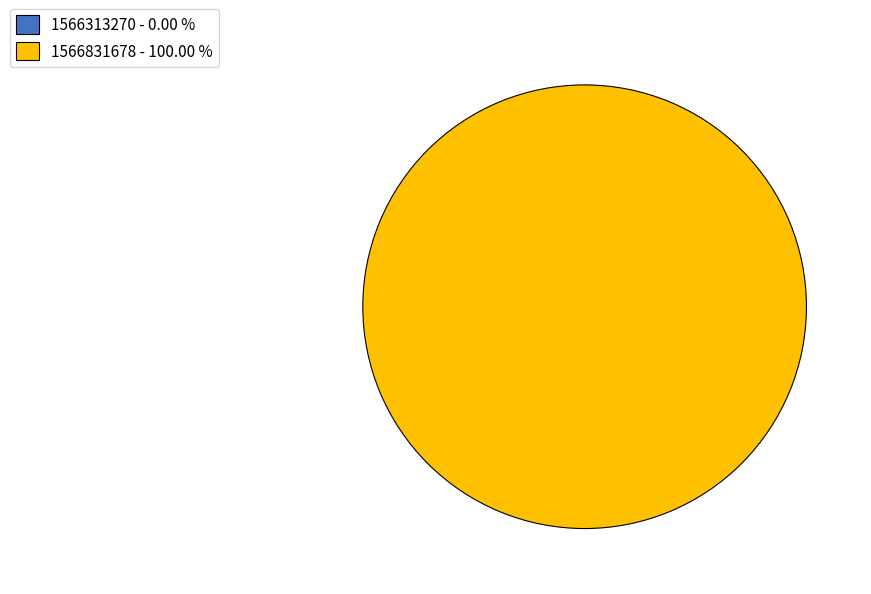

True or false: 1566313270 accounts for 13% of the total.

False